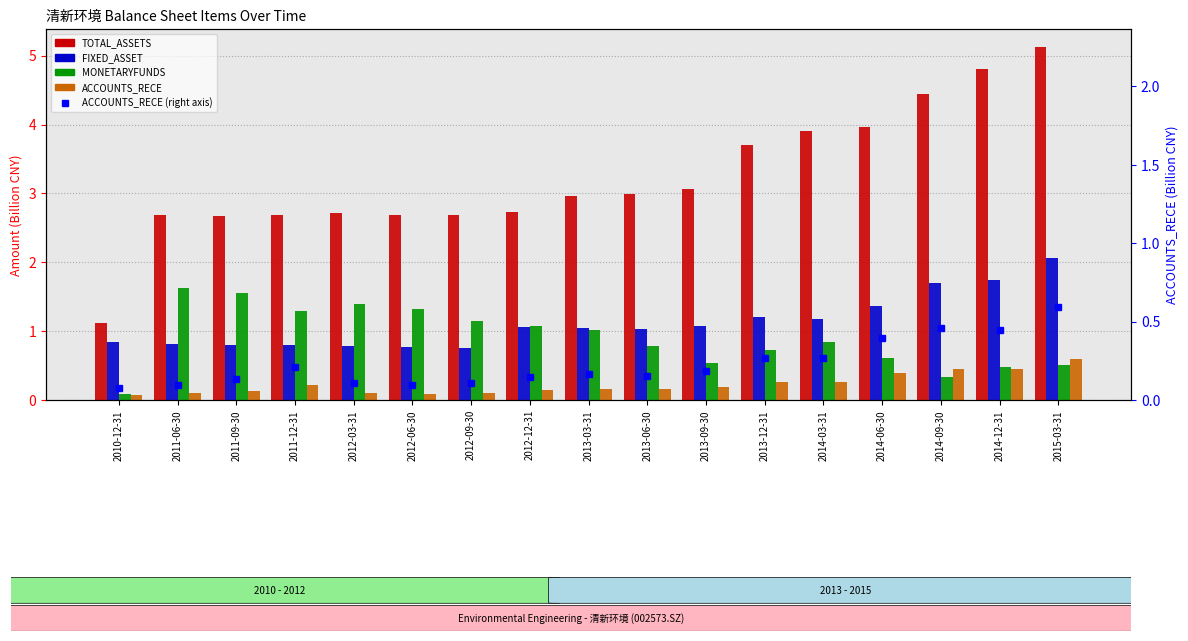

At which label does FIXED_ASSET reach its peak?

2015-03-31